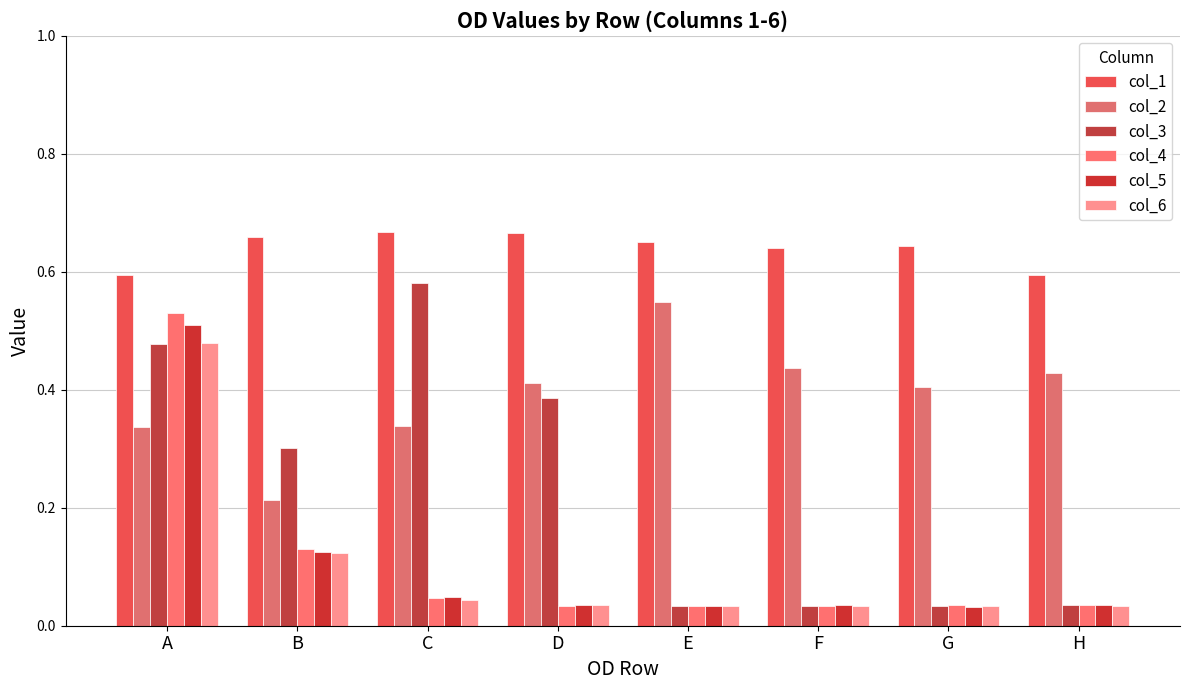

Is it true that col_6 equals 0.0 at F?

False